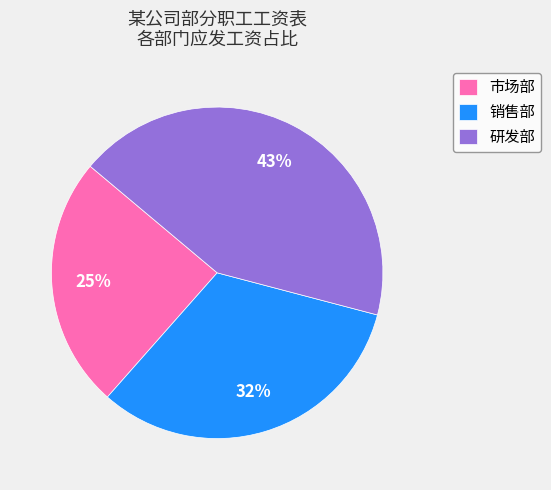

To the nearest percent, what is the difference between the largest and smallest slice percentages?

18%